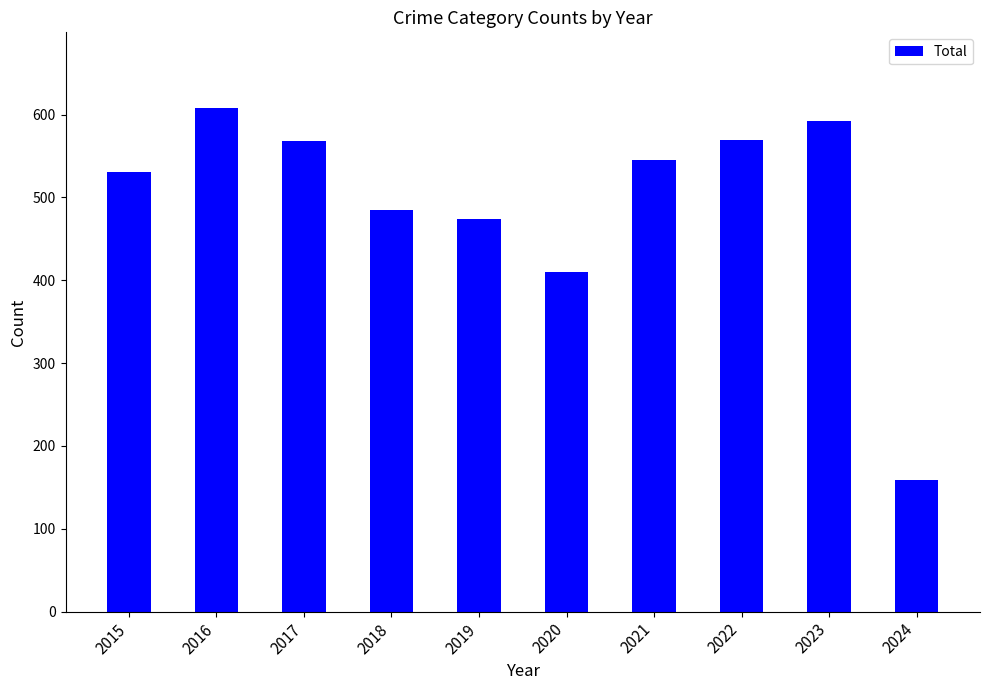

What is the change in value from 2018 to 2020?

-75